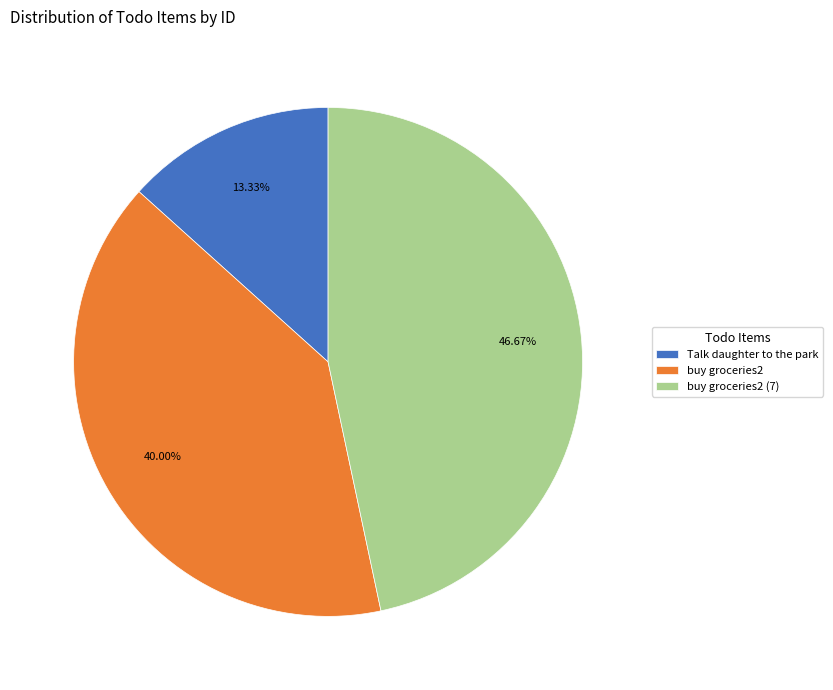

Is it true that buy groceries2 is 40% of the pie?

True